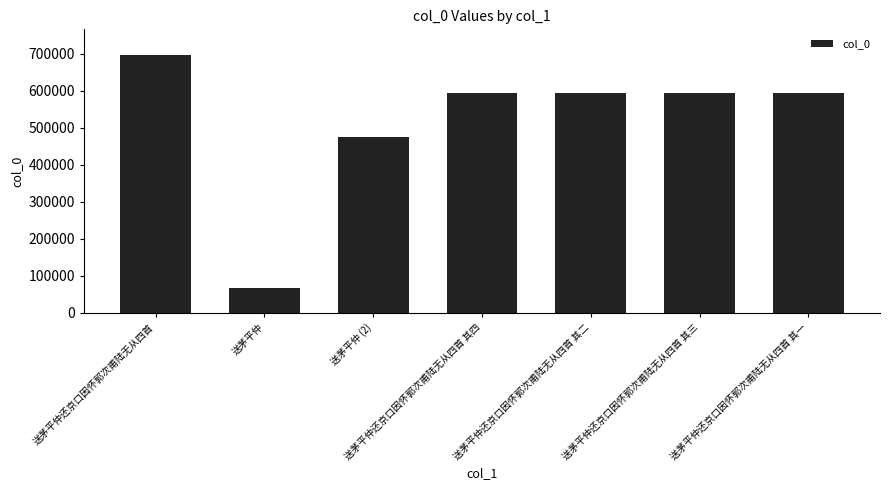

How many bars are there in total?

7